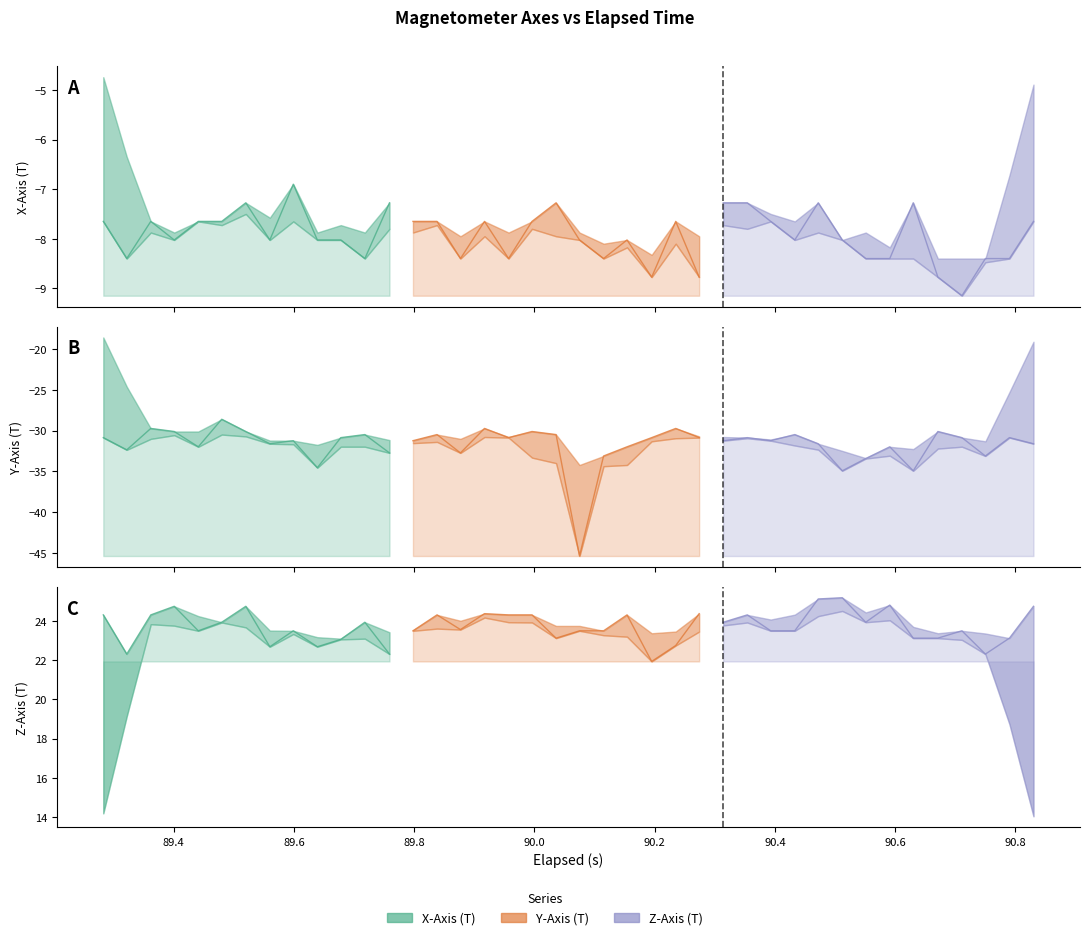

Does the chart display data point markers on the line(s)?

No